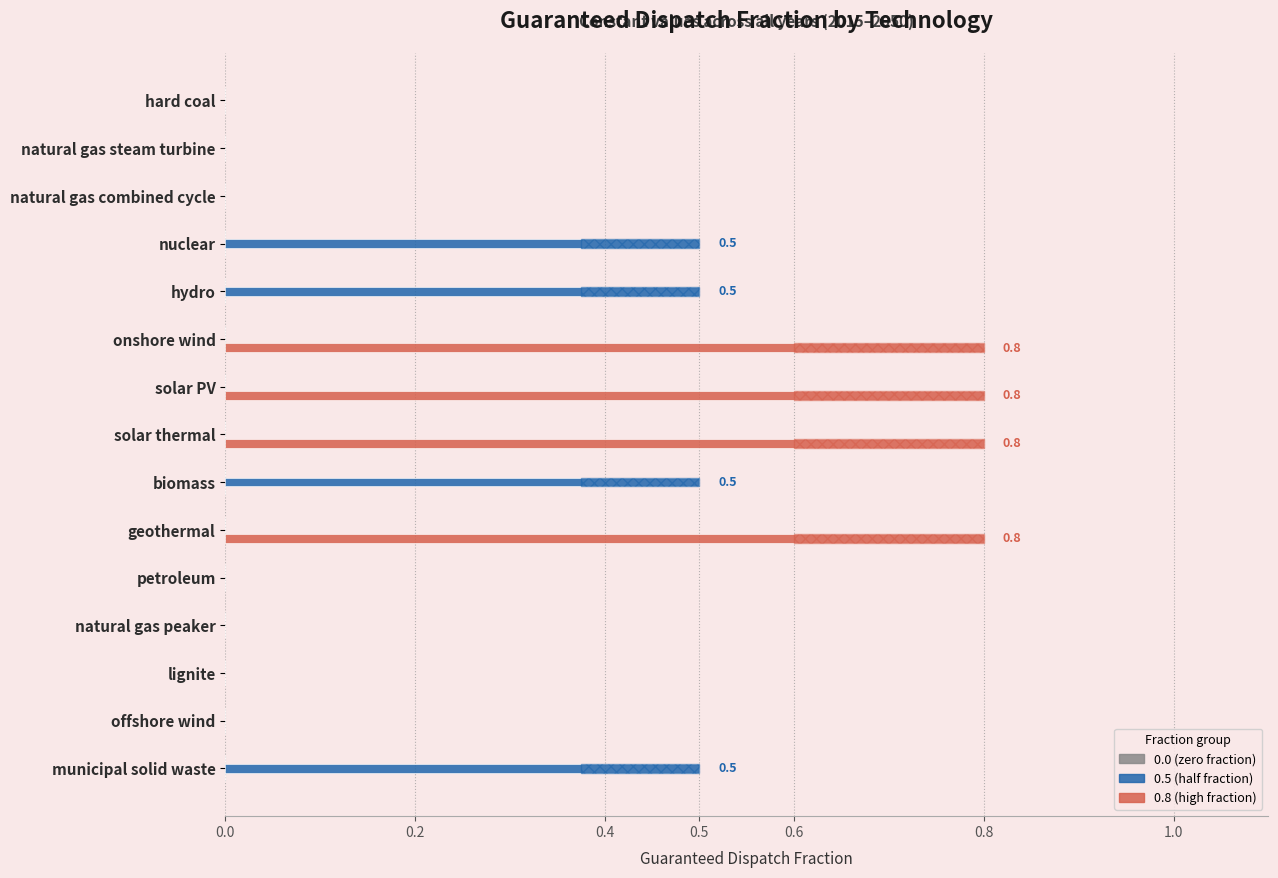

Are the bars grouped side by side (vs. stacked)?

Yes